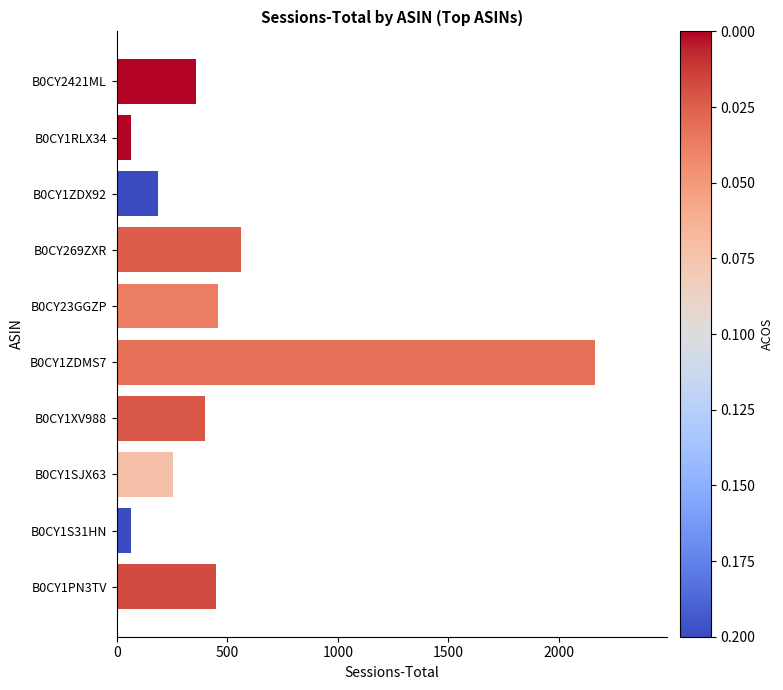

What is the average value?

497